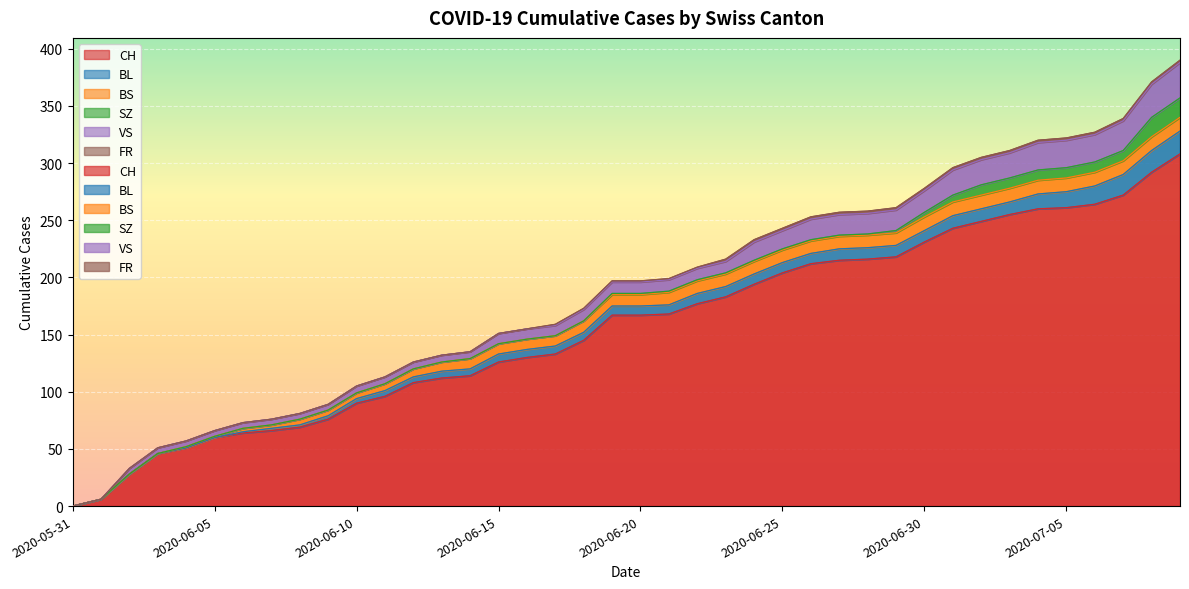

At how many categories does at least one series exceed 110?

27